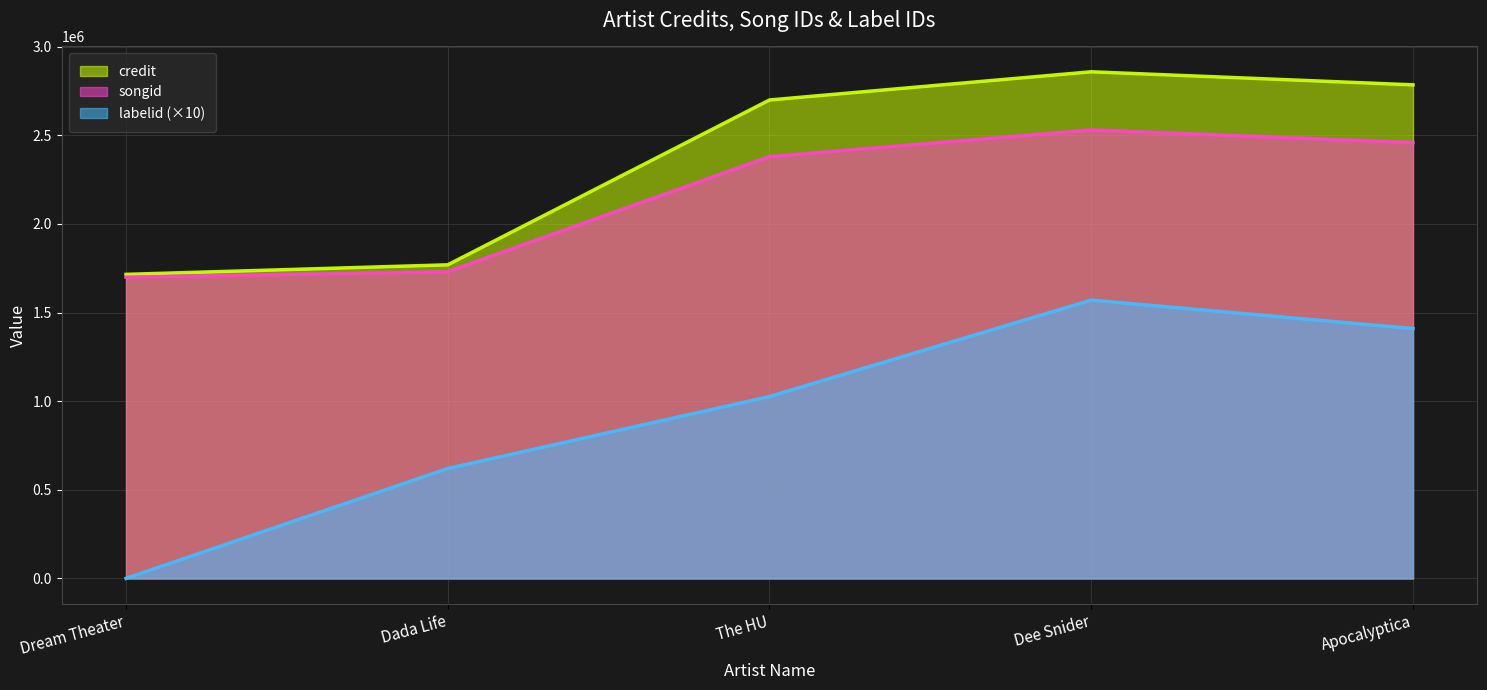

What is the label of the 3rd point from the right?

The HU